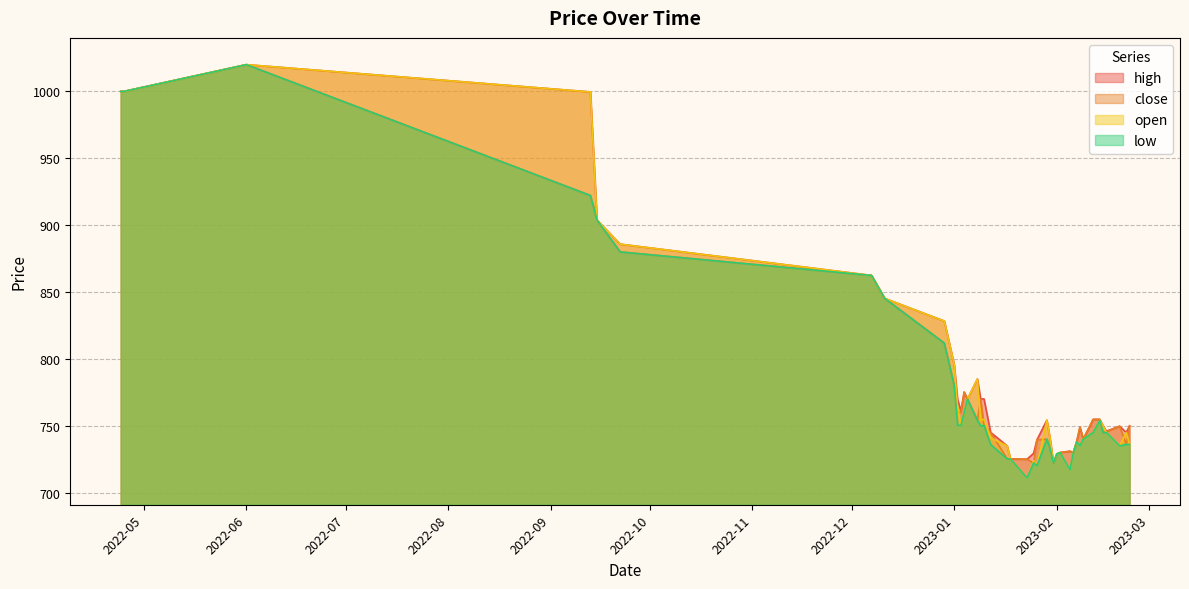

Where is the first local maximum for low?

2022-06